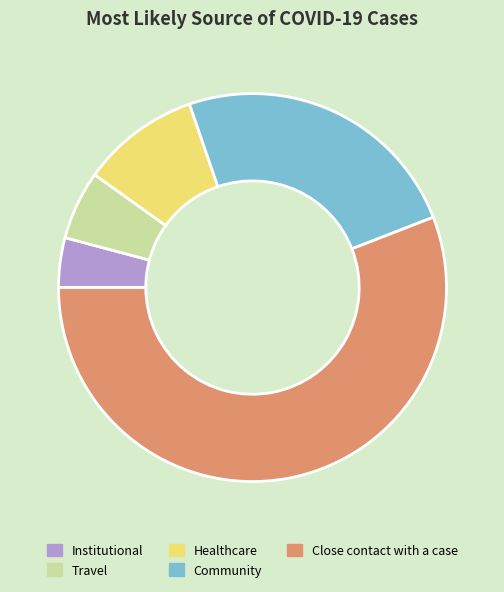

What is the smallest slice in the pie chart?

Institutional